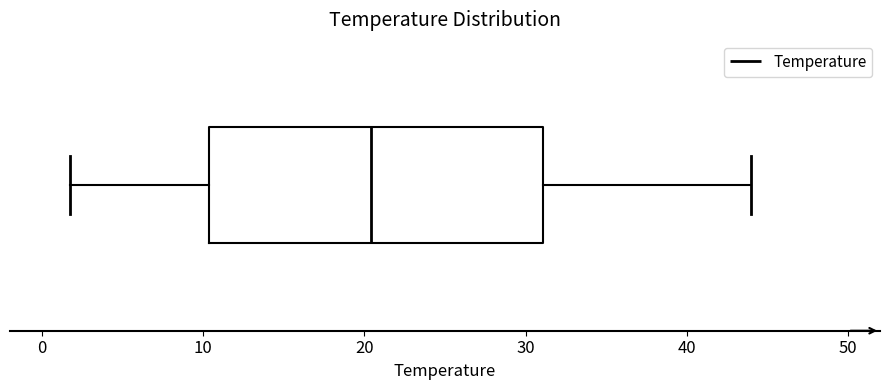

Where is the left edge of the box on the x-axis? The values are not printed on the chart, so give them approximately, as read against the axis.

10